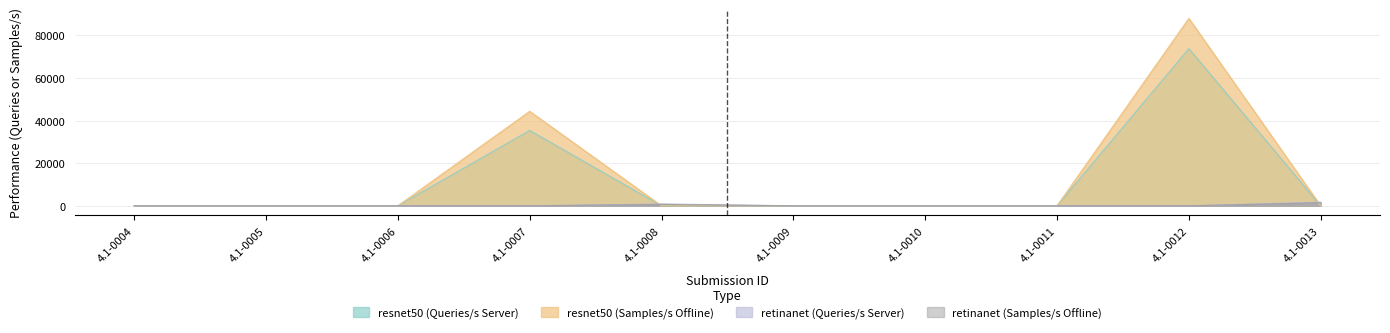

What is the difference between the second highest and second lowest values in the retinanet (Queries/s Server) series?

869.3